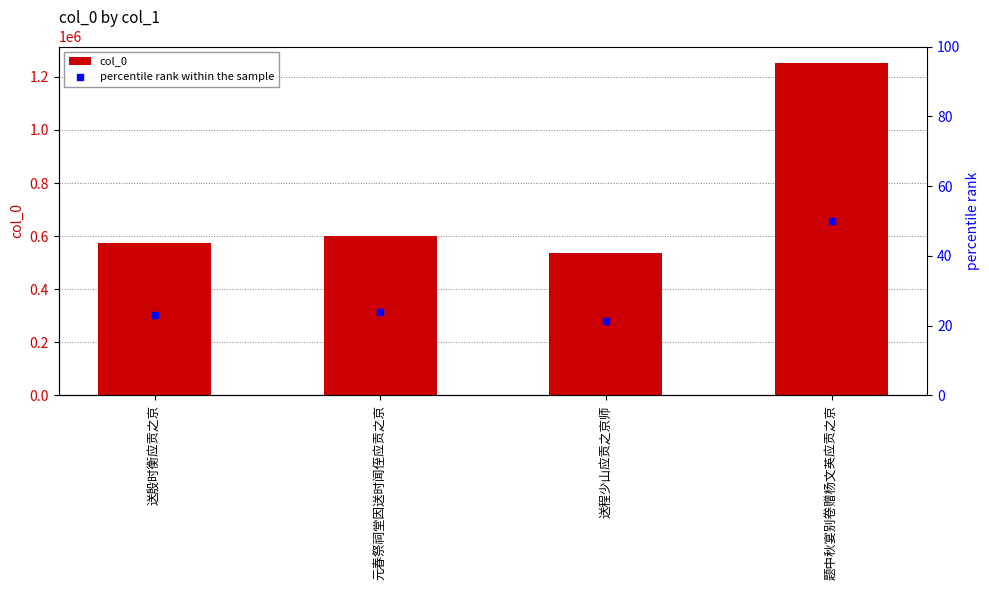

What is the total value across all series at 元春祭祠堂因送时闻侄应贡之京?

600378.0